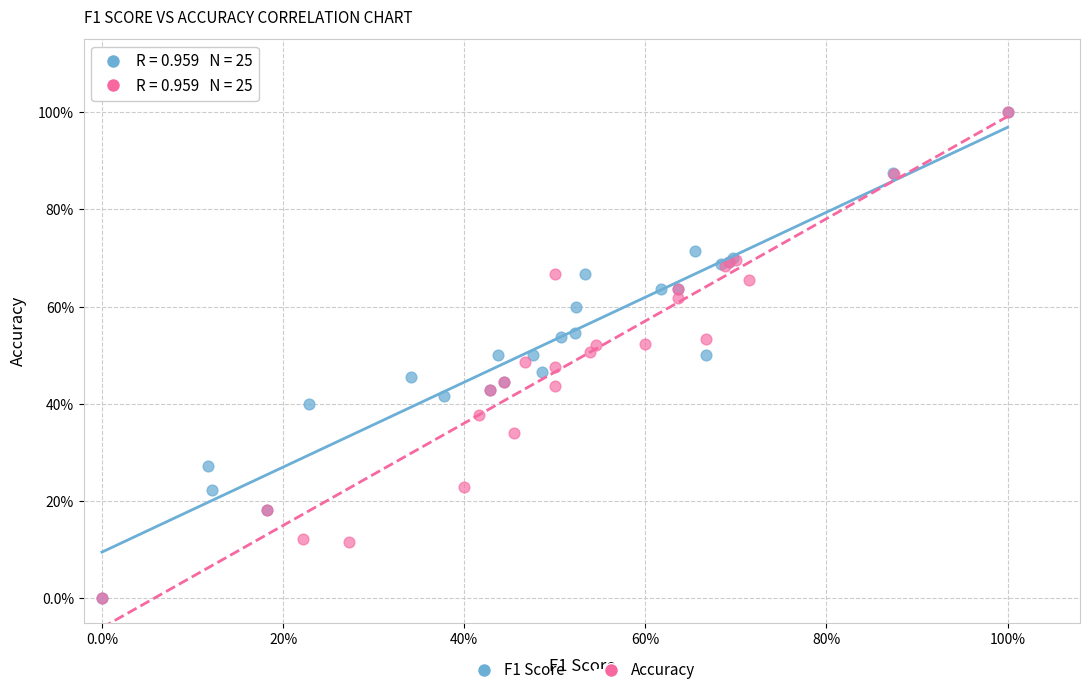

What are all the series names shown in the legend?

F1 Score, Accuracy